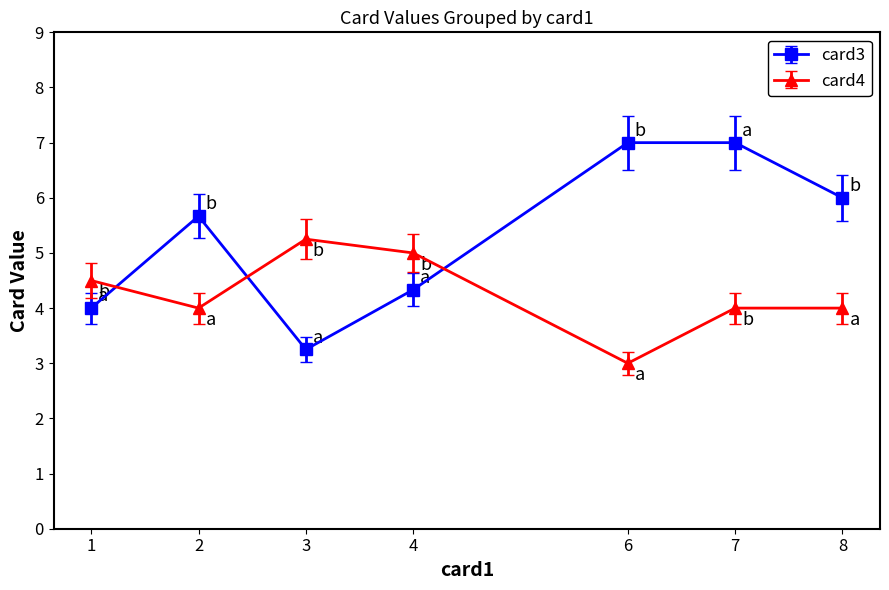

What is the value of the card3 point at the 2nd from the left?

5.7